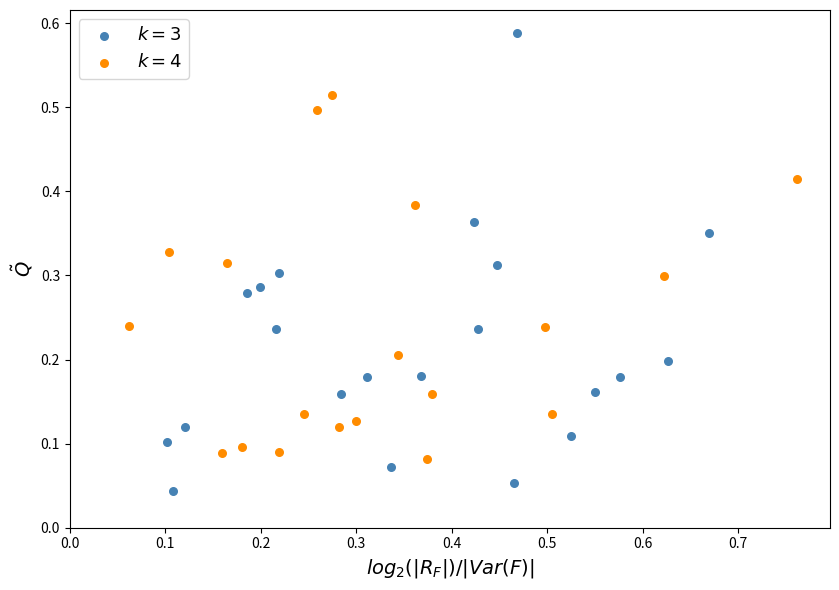

What are all the series names shown in the legend?

$k = 3$, $k = 4$